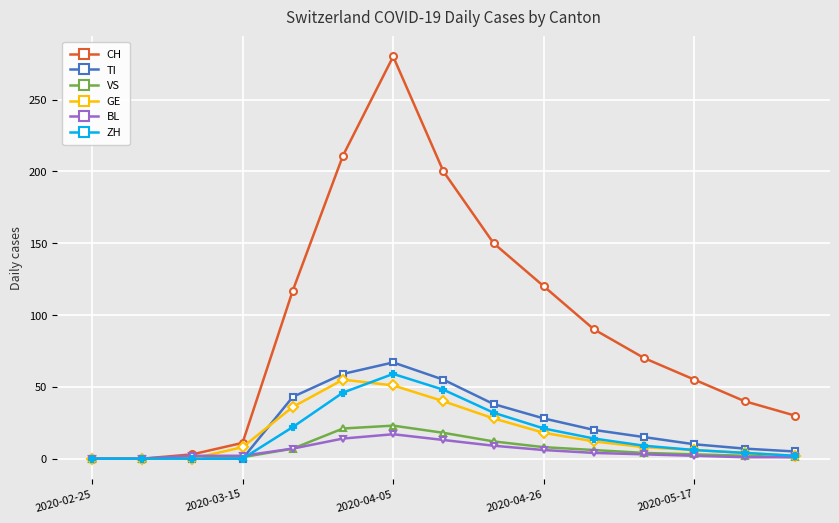

Which series has the largest total across all categories?

CH